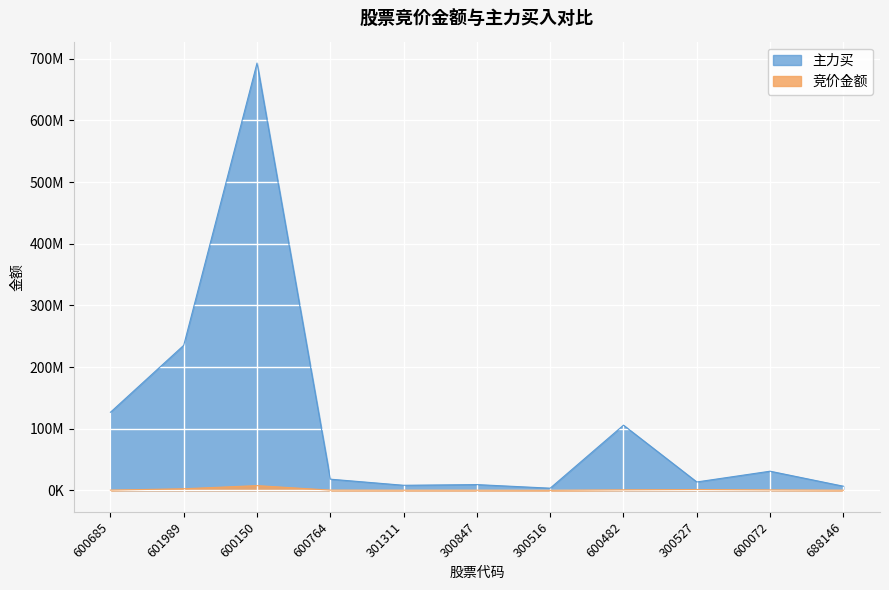

The value of 主力买 at 300847 is 4775867. True or false?

False